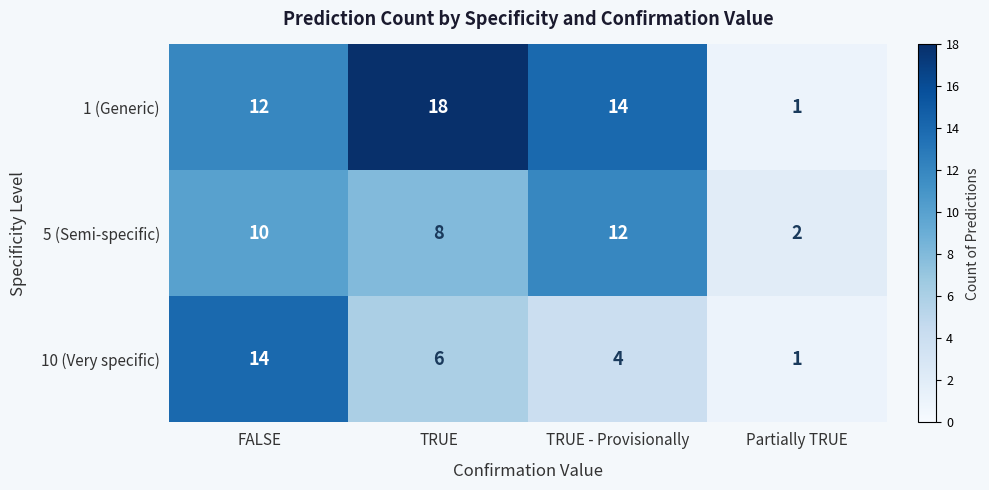

True or false: 5 (Semi-specific) has a value of 12 at TRUE.

False